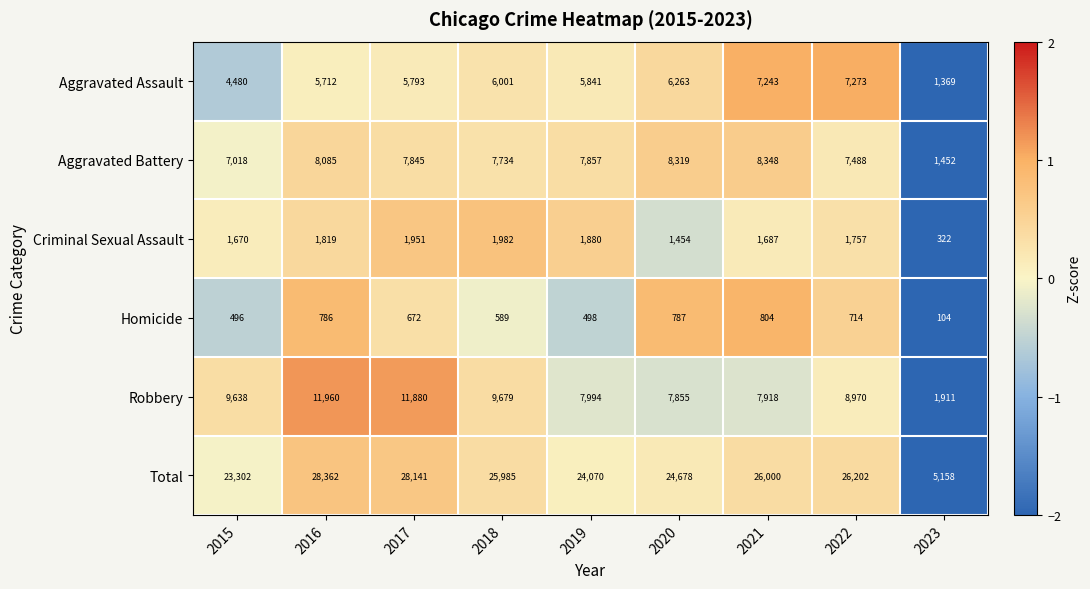

What is the total value across all series at 2020?

49356